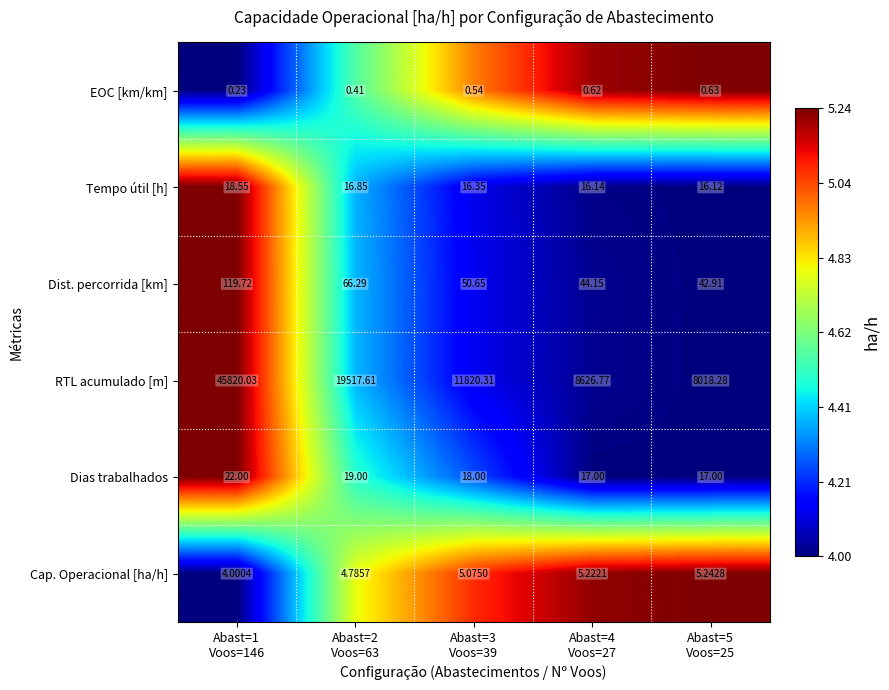

Between Abast=1
Voos=146 and Abast=3
Voos=39, which series saw the biggest shift?

RTL acumulado [m]